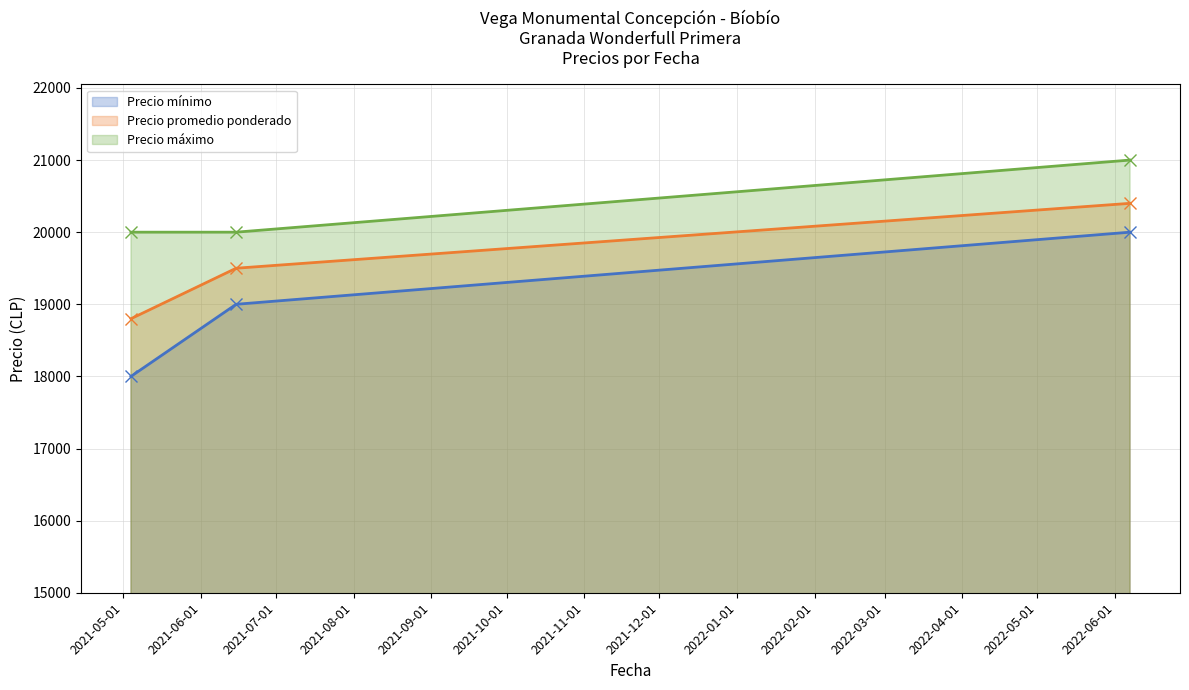

What is the smallest value displayed?

18000